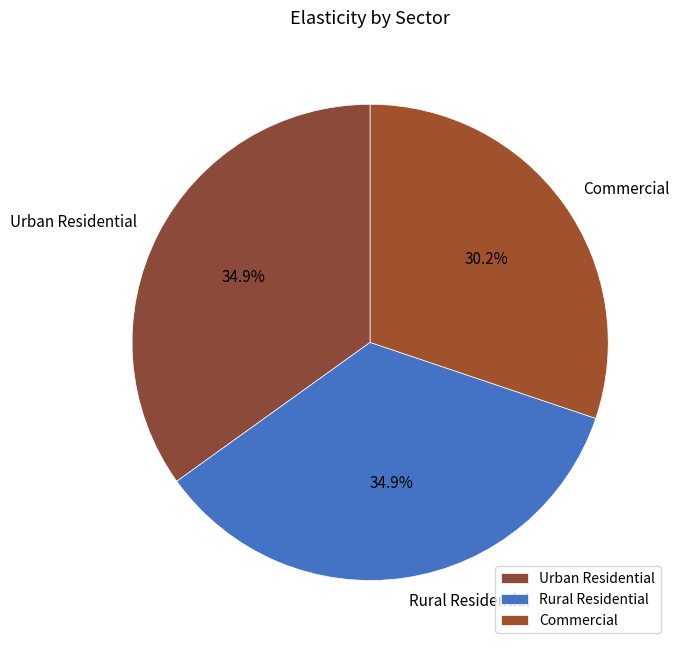

What percentage is the Commercial slice, to the nearest percent?

30%